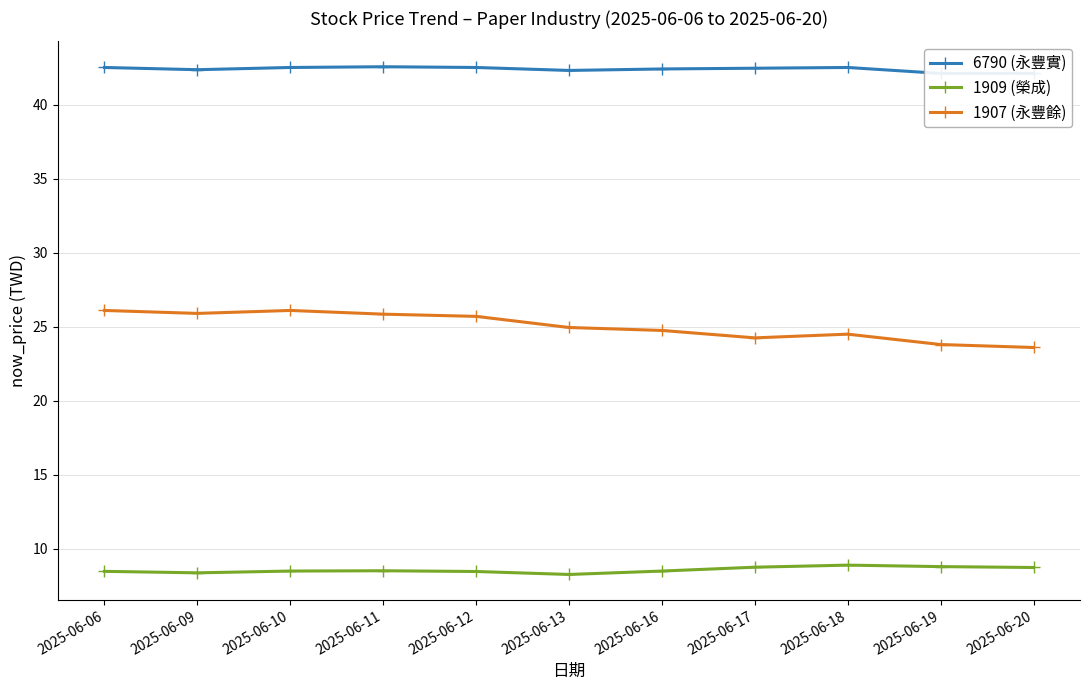

At how many categories does at least one series exceed 36?

11